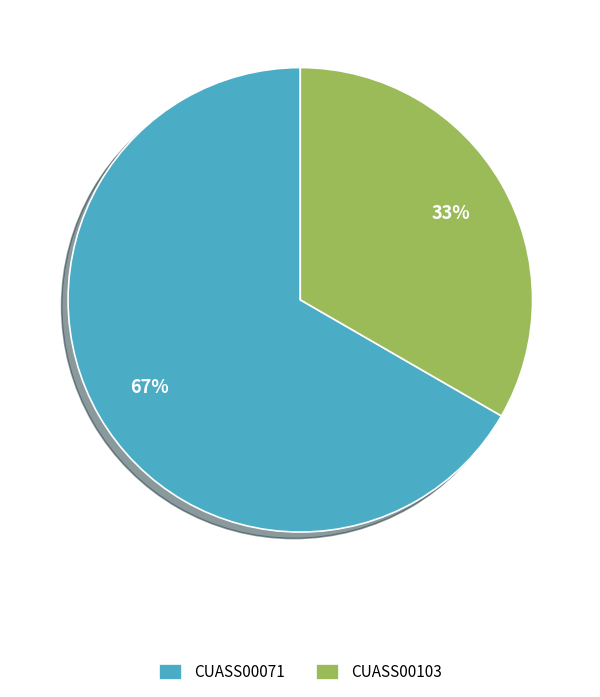

What percentage is the CUASS00103 slice, to the nearest percent?

33%